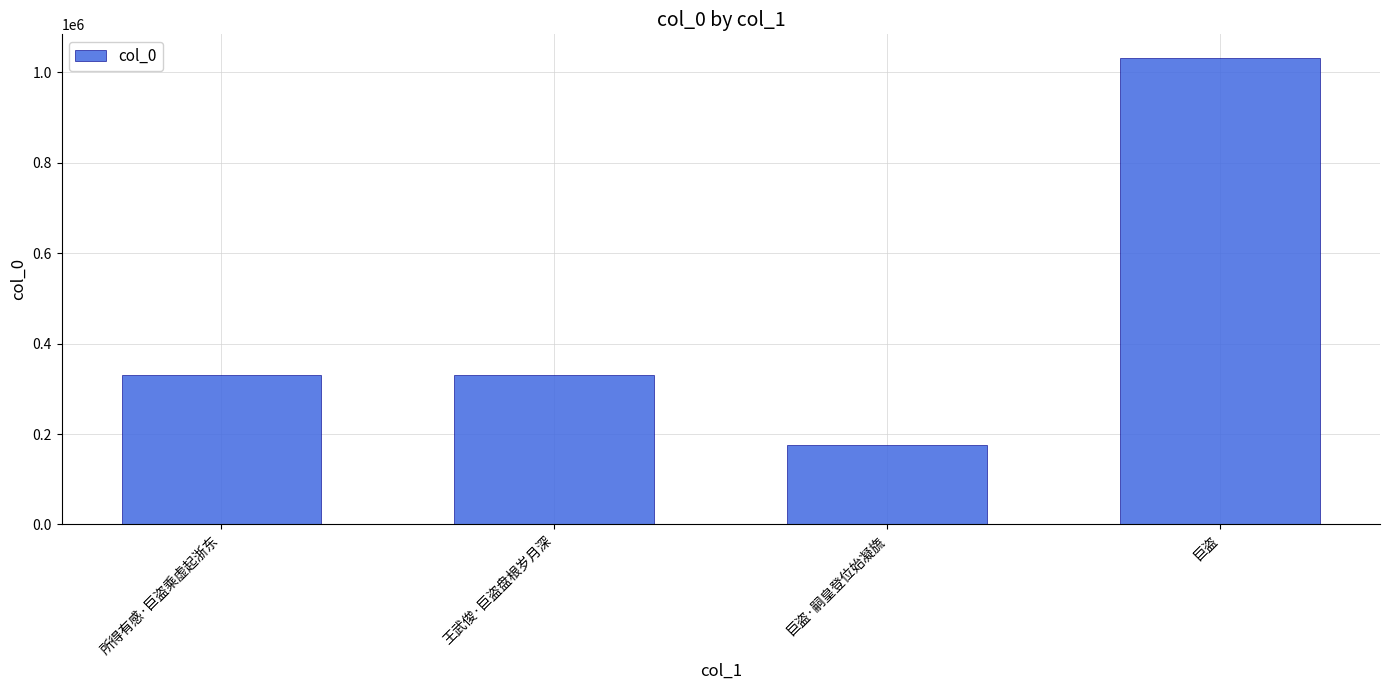

Which label corresponds to the largest value in the chart?

巨盗